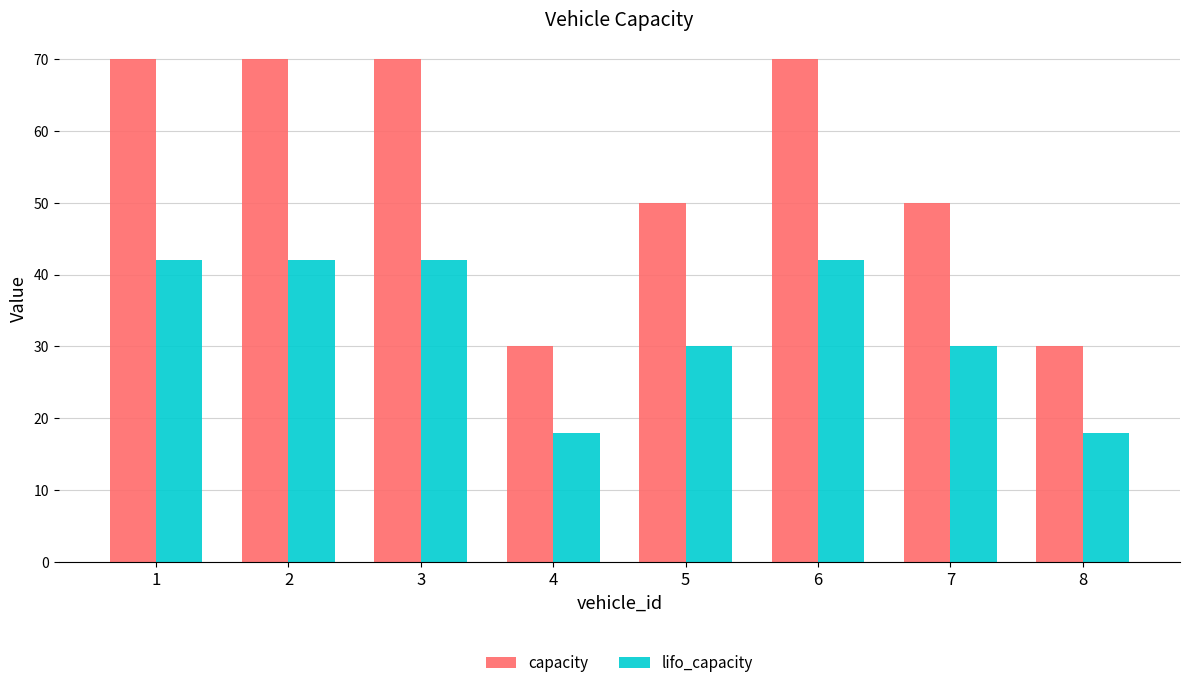

Which series has the largest range (max minus min)?

capacity